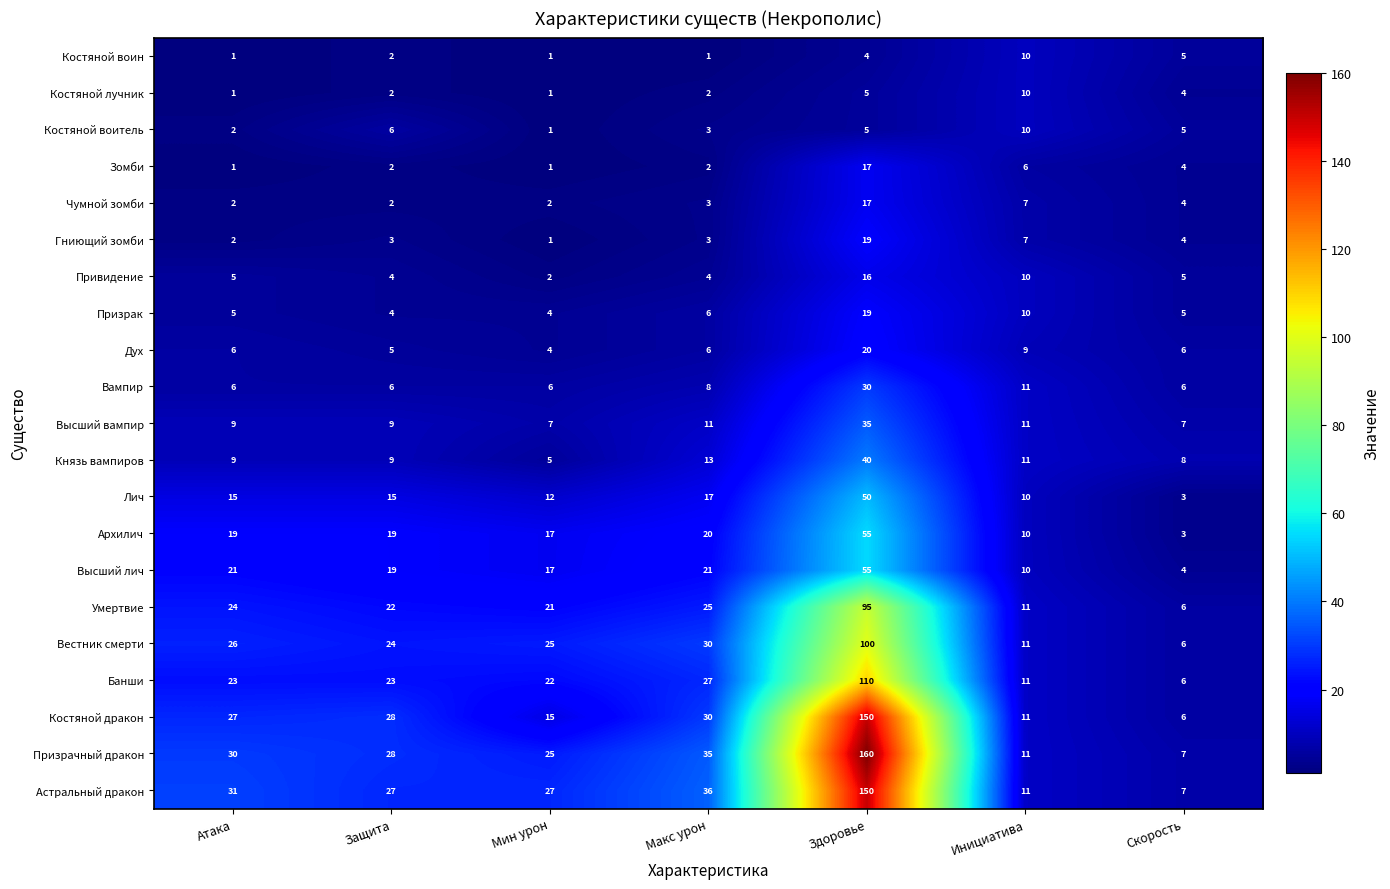

At which category is the sum across all series the highest?

Здоровье